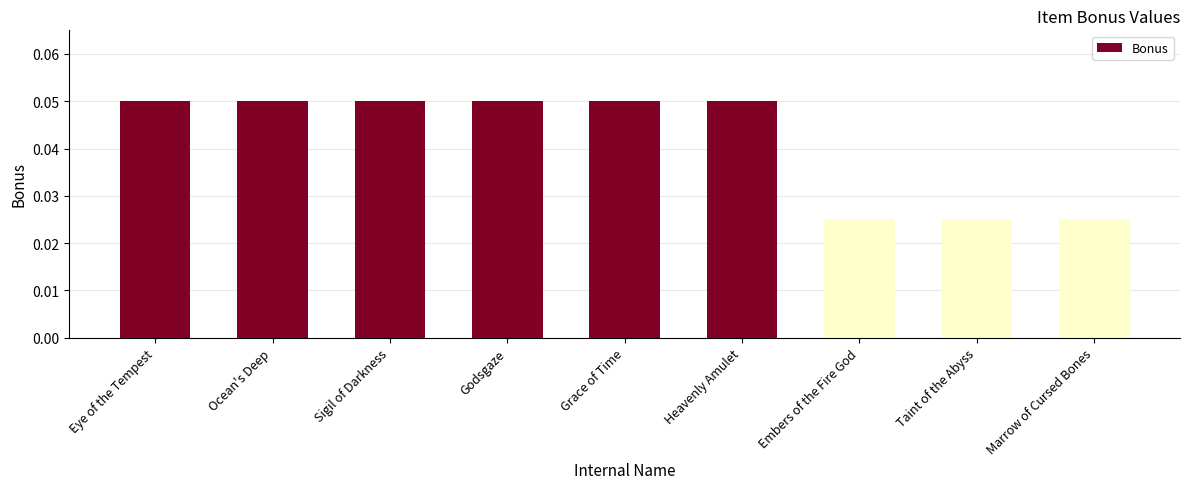

What position from the left is Ocean's Deep?

2